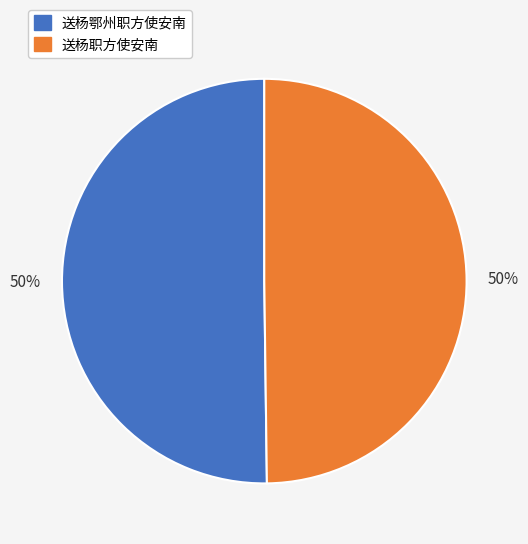

To the nearest percent, what percentage of the pie is 送杨鄂州职方使安南?

50%